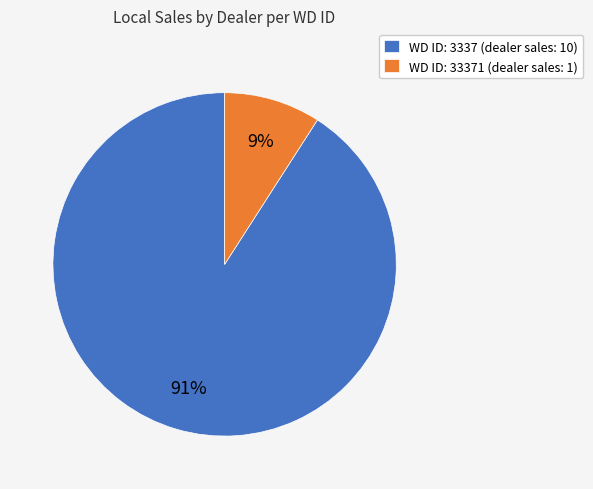

To the nearest percent, what percentage of the pie is WD ID: 33371 (dealer sales: 1)?

9%